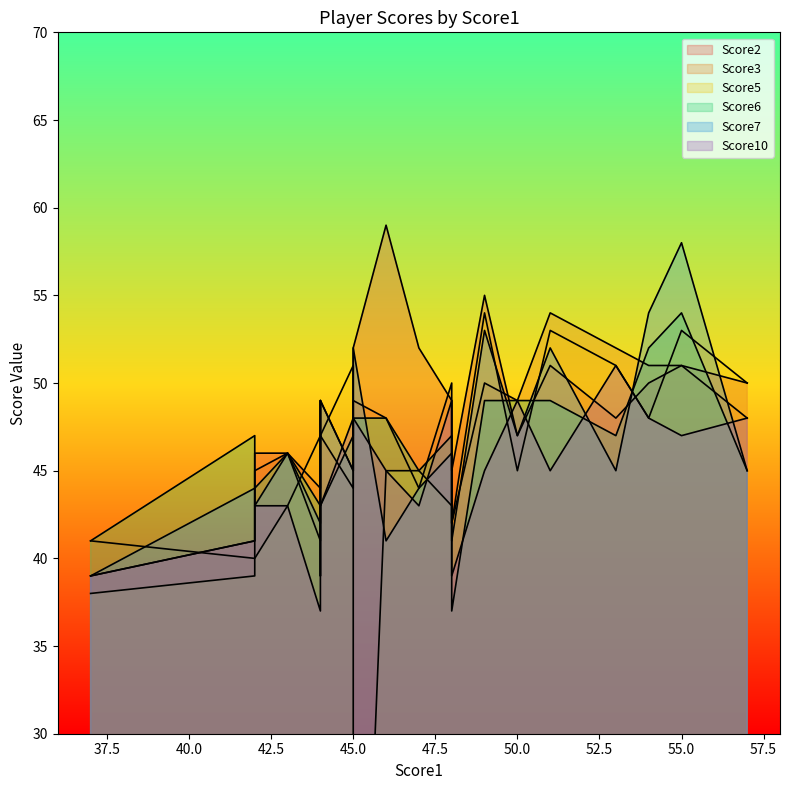

What is the difference between the maximum and minimum values in the Score7 series?

19